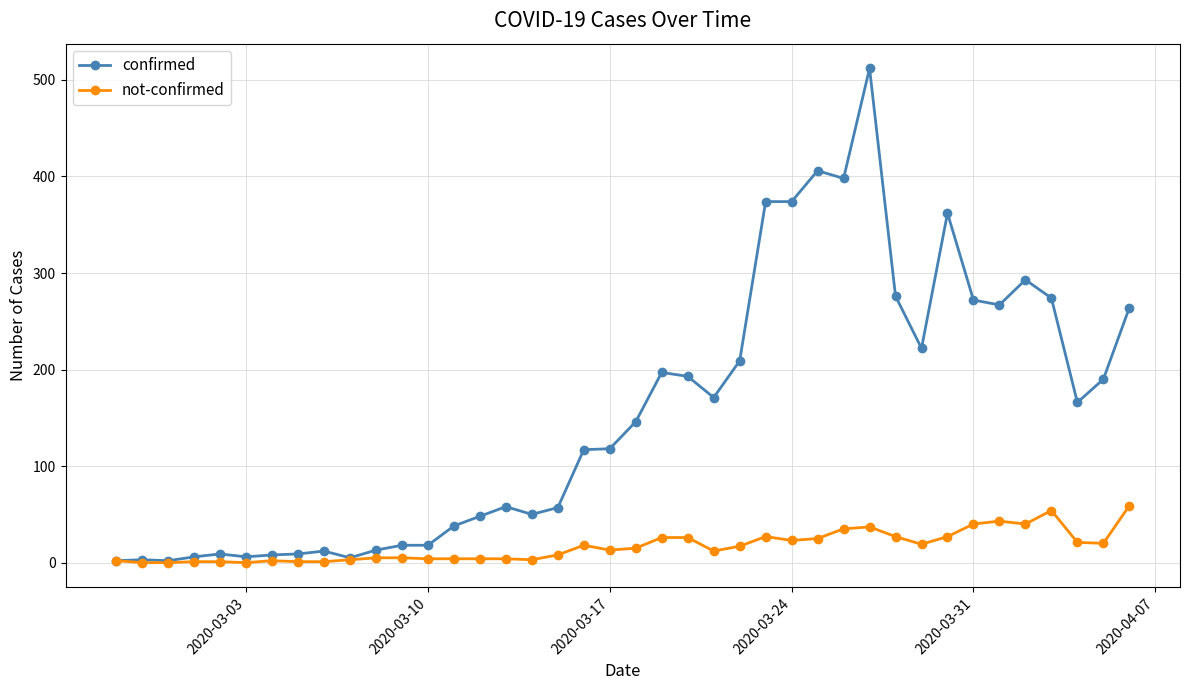

Which series has the largest range (max minus min)?

confirmed